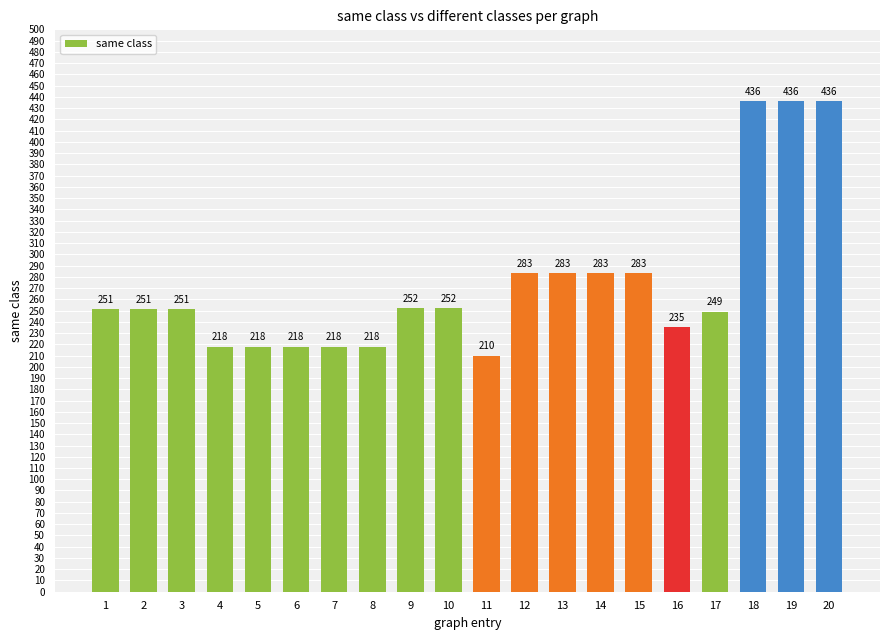

The chart shows a value of 134 at 8. True or false?

False